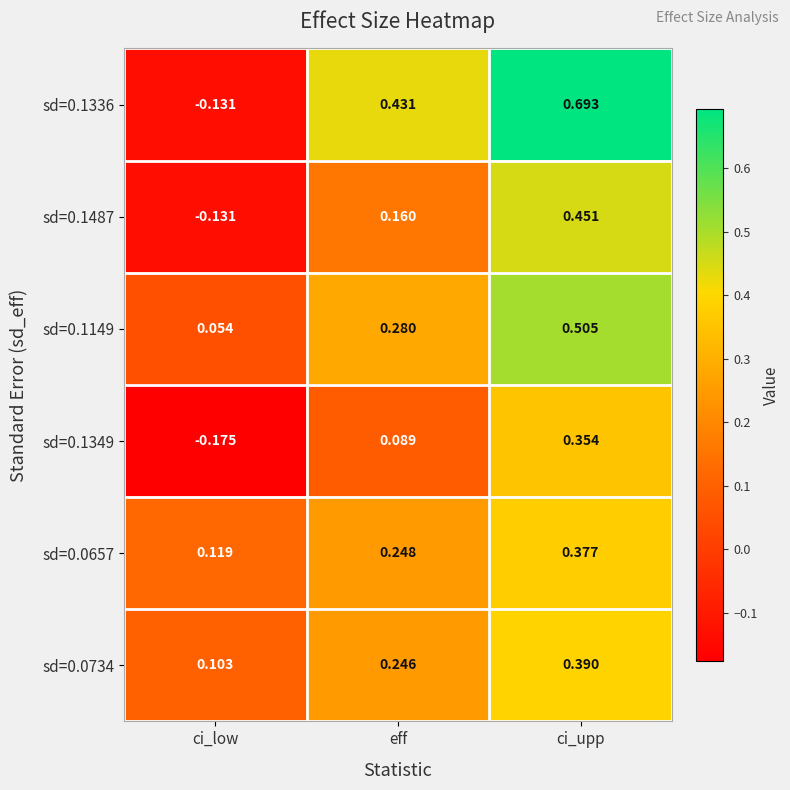

At which label is sd=0.1349 closest to 0?

eff